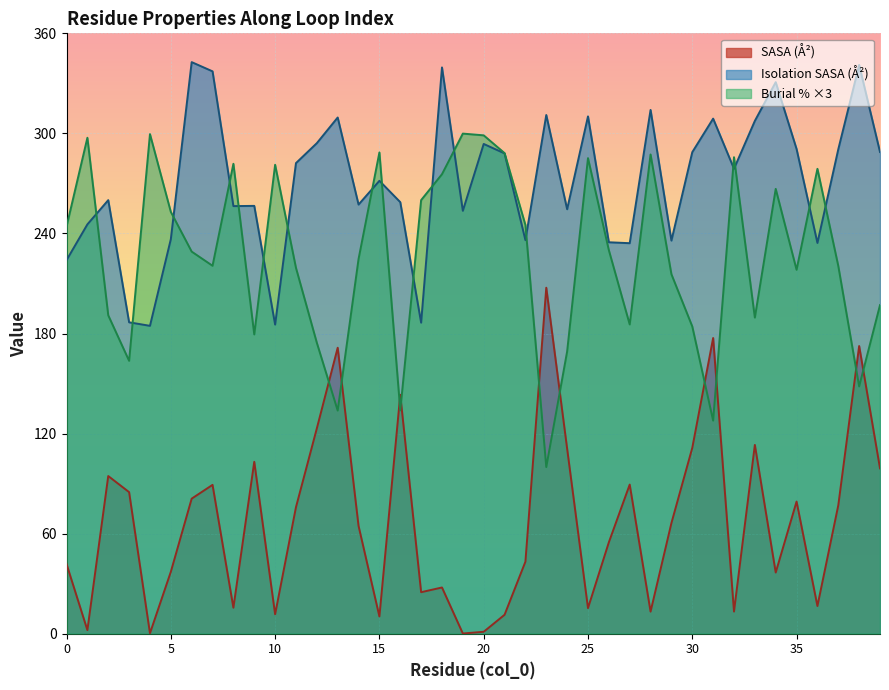

What is the value of the resi_isolation_SASA_A point at the 23rd from the left?

236.0